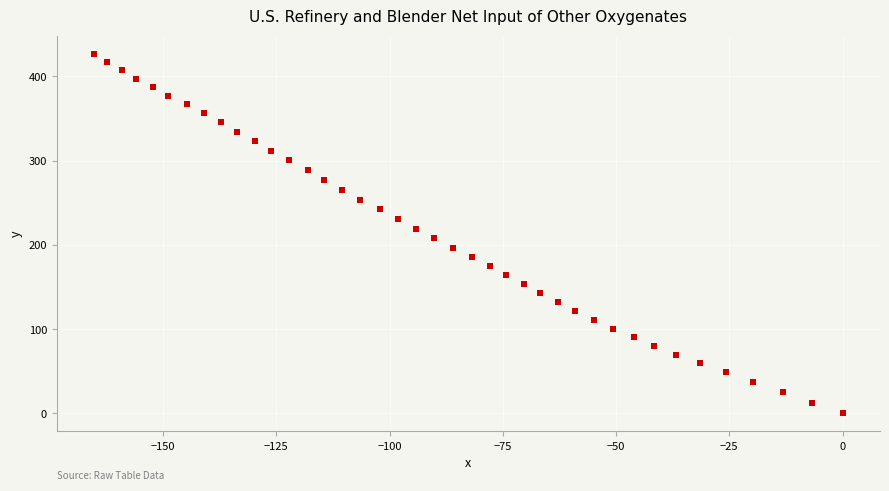

What is the range of X values (max minus min)?

165.2